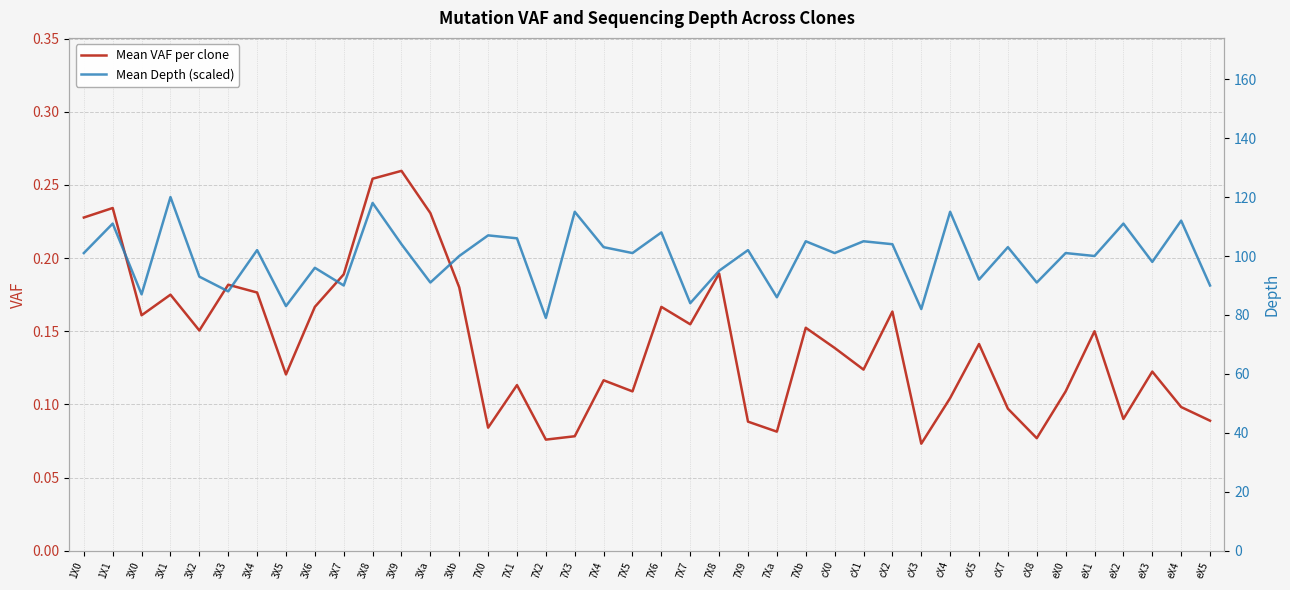

What is the label of the 36th point from the right?

3X2